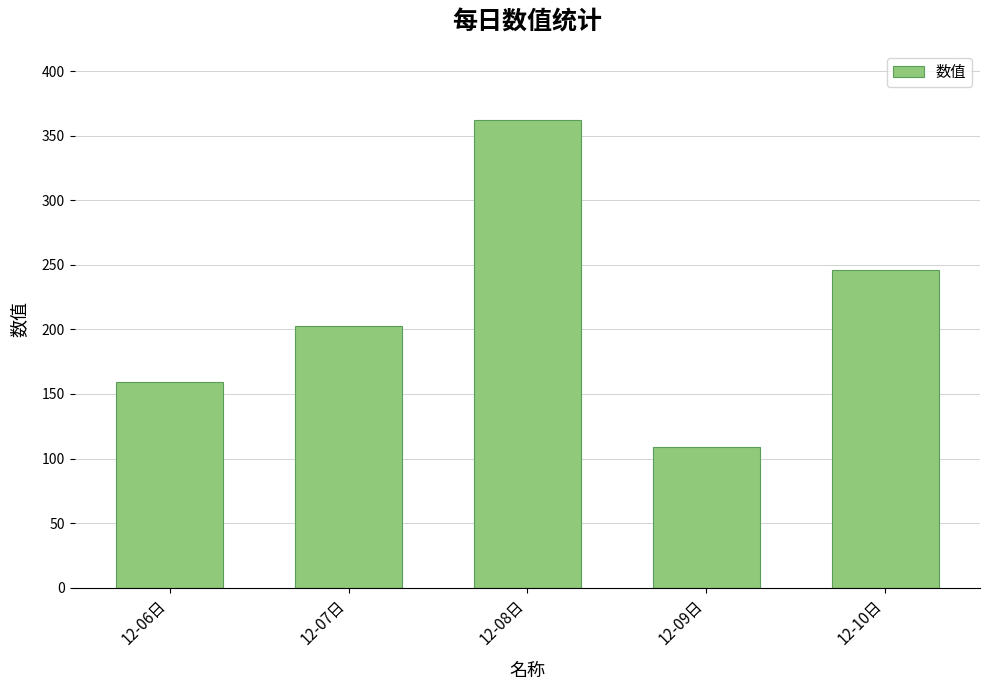

What is the label of the 2nd bar from the left?

12-07日